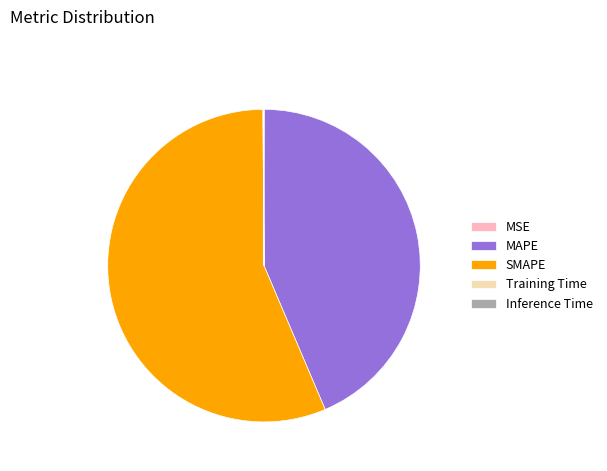

Which slice is the largest?

SMAPE